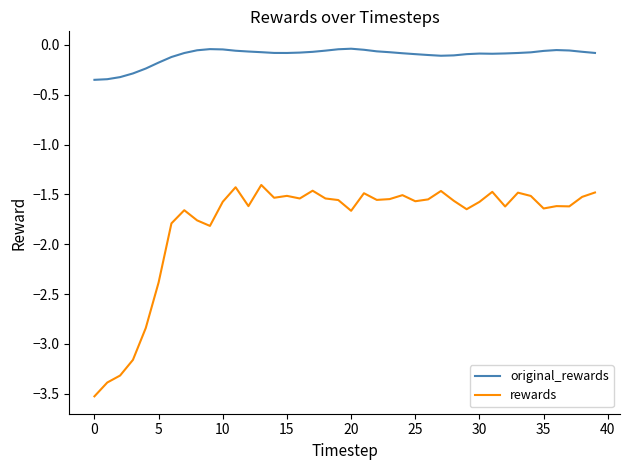

True or false: original_rewards and rewards intersect in this chart.

False